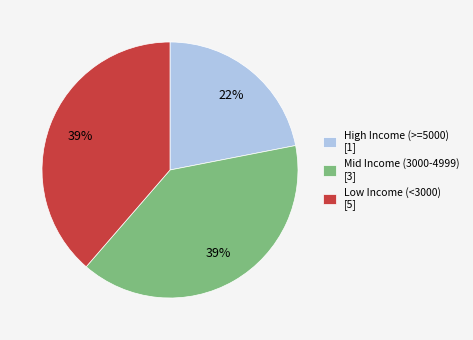

Do High Income (>=5000) [1] and Mid Income (3000-4999) [3] together represent more than half of the pie?

Yes